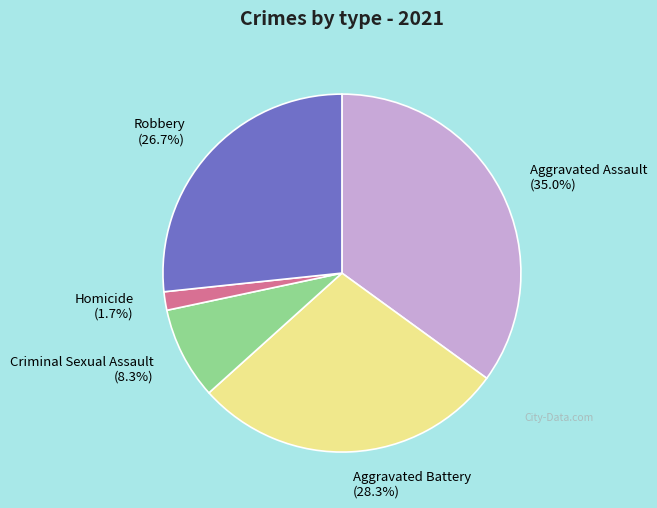

Count the number of slices in the pie.

5